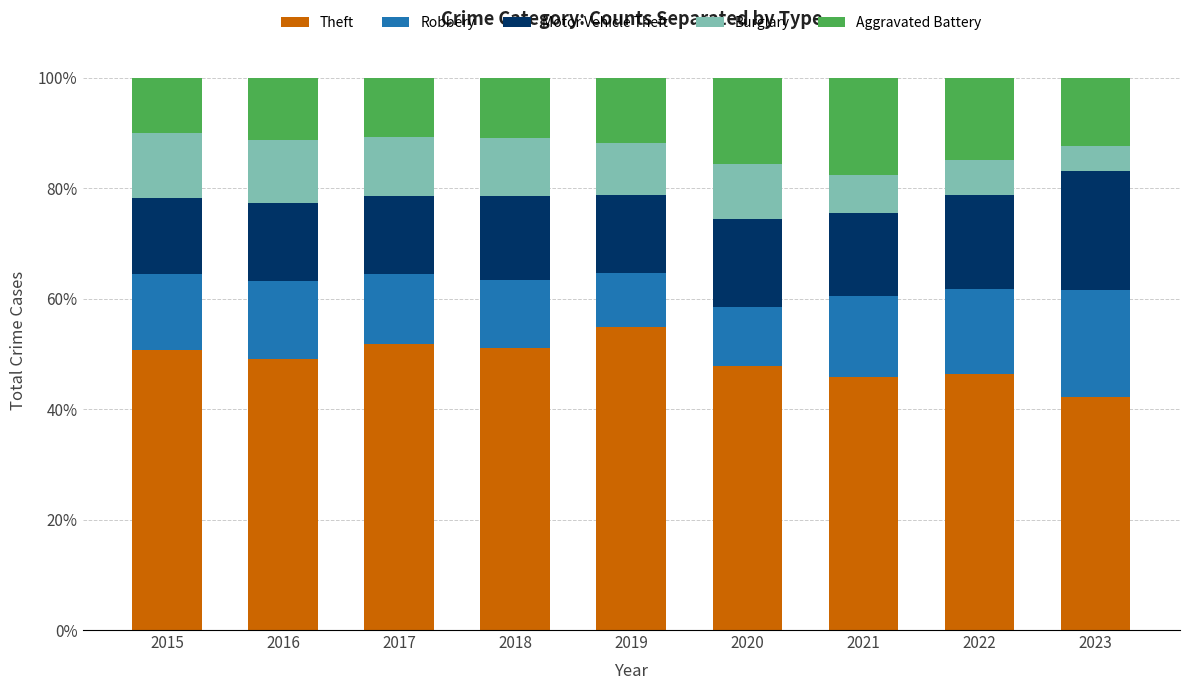

What is the total value across all series at 2015?

100.0